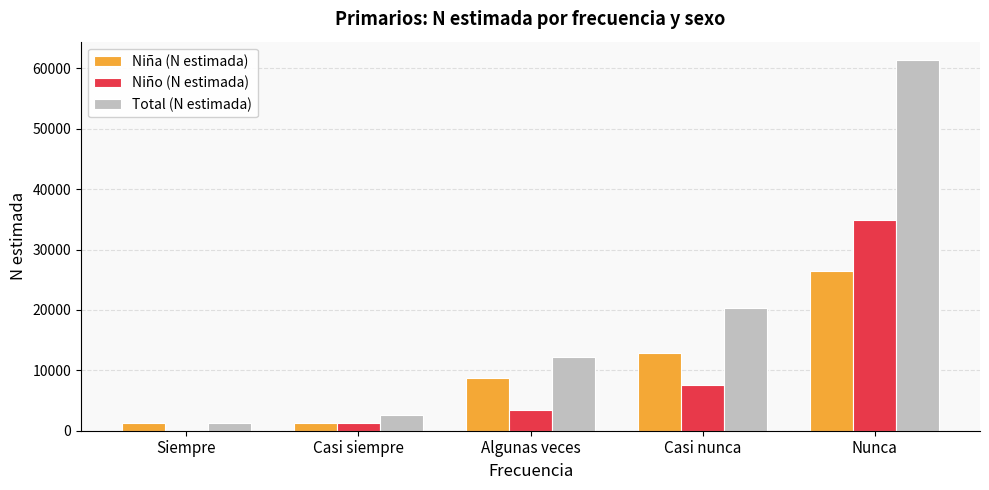

The value of Niño (N estimada) at Algunas veces is 3453. True or false?

True